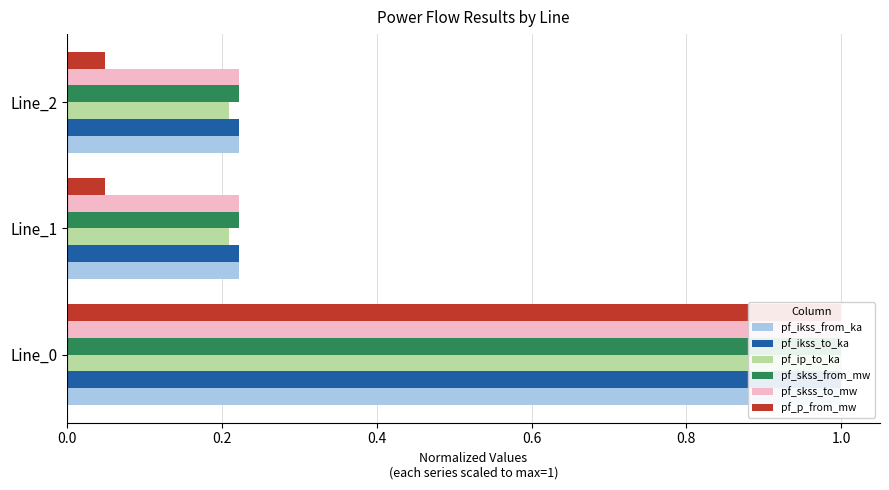

What is the greatest value displayed?

1.0